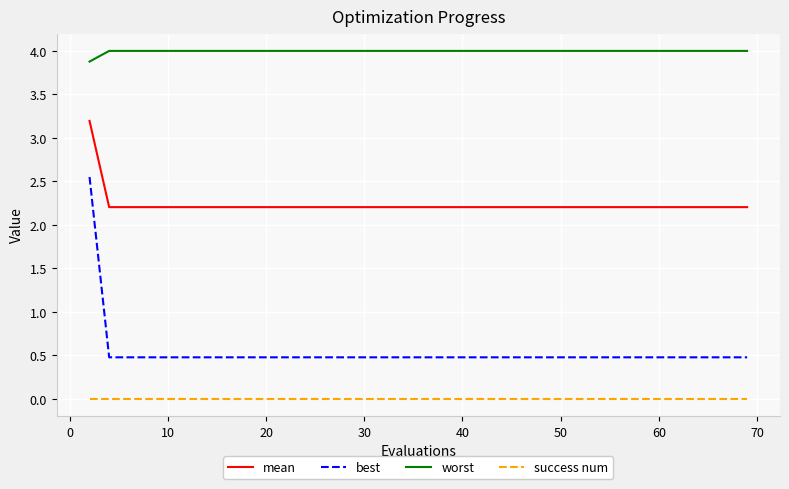

What is the greatest value displayed?

4.0